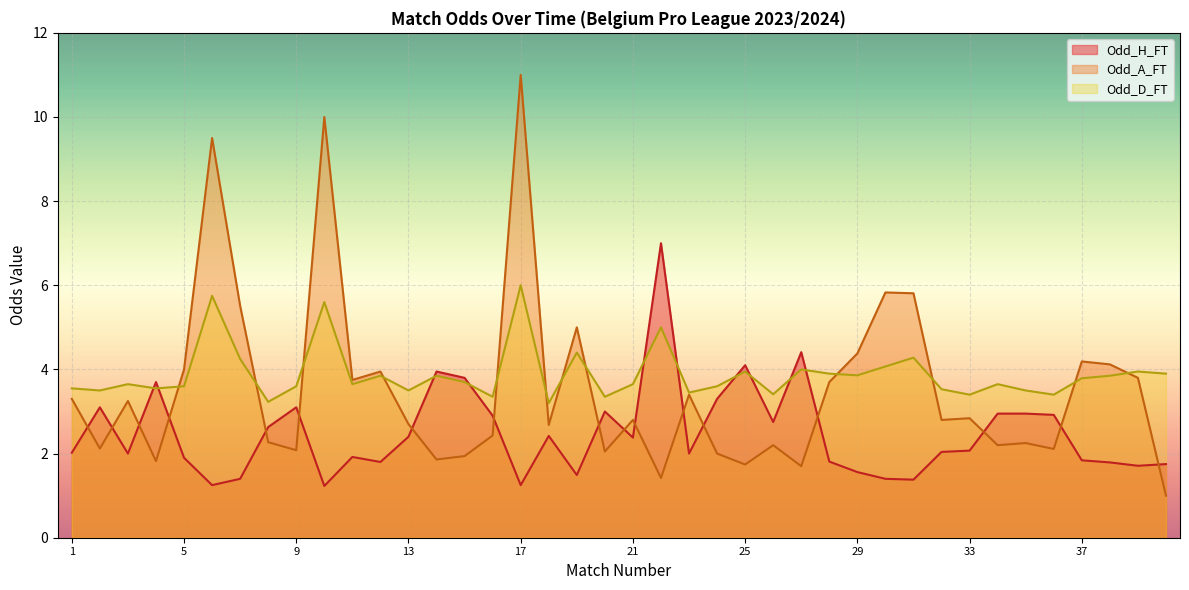

The Odd_A_FT series shows 4.4 at 29. True or false?

True